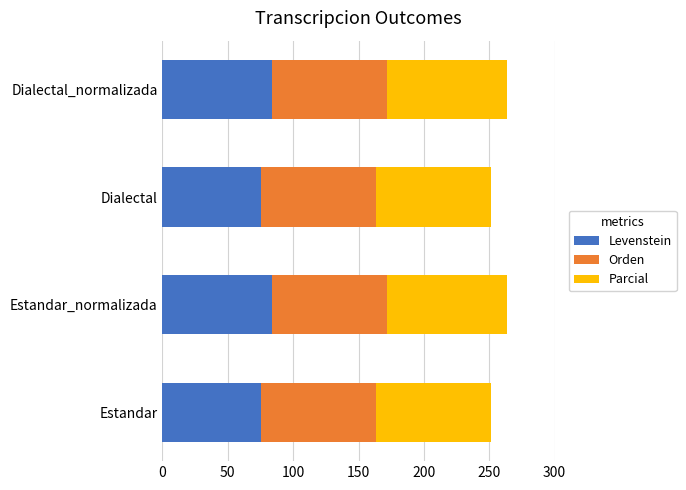

What is the approximate value of Levenstein at Dialectal?

75.4